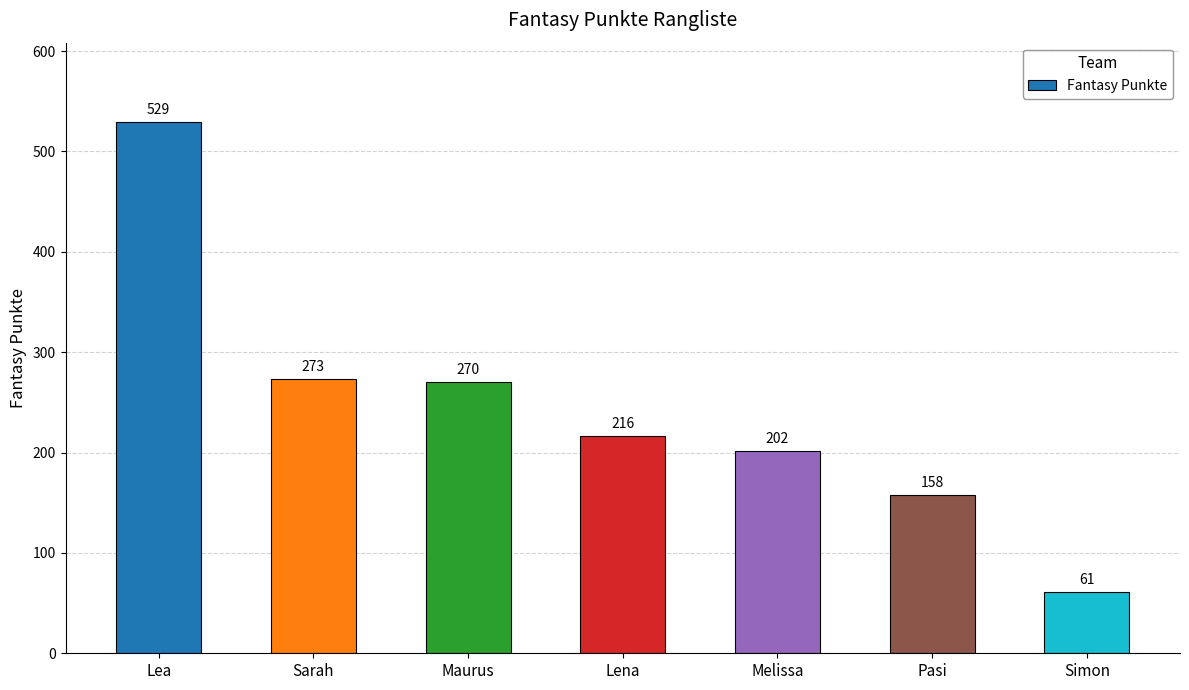

What is the label of the 7th bar from the left?

Simon